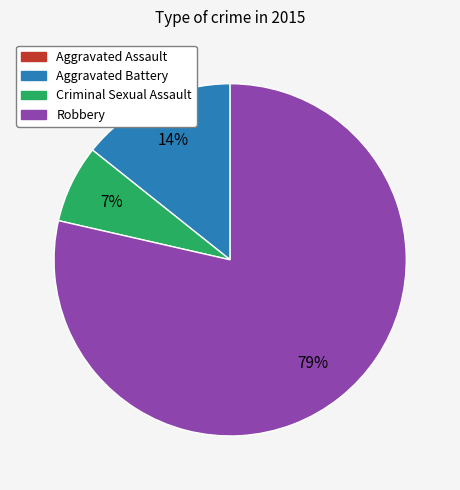

Which category has the biggest portion of the pie?

Robbery